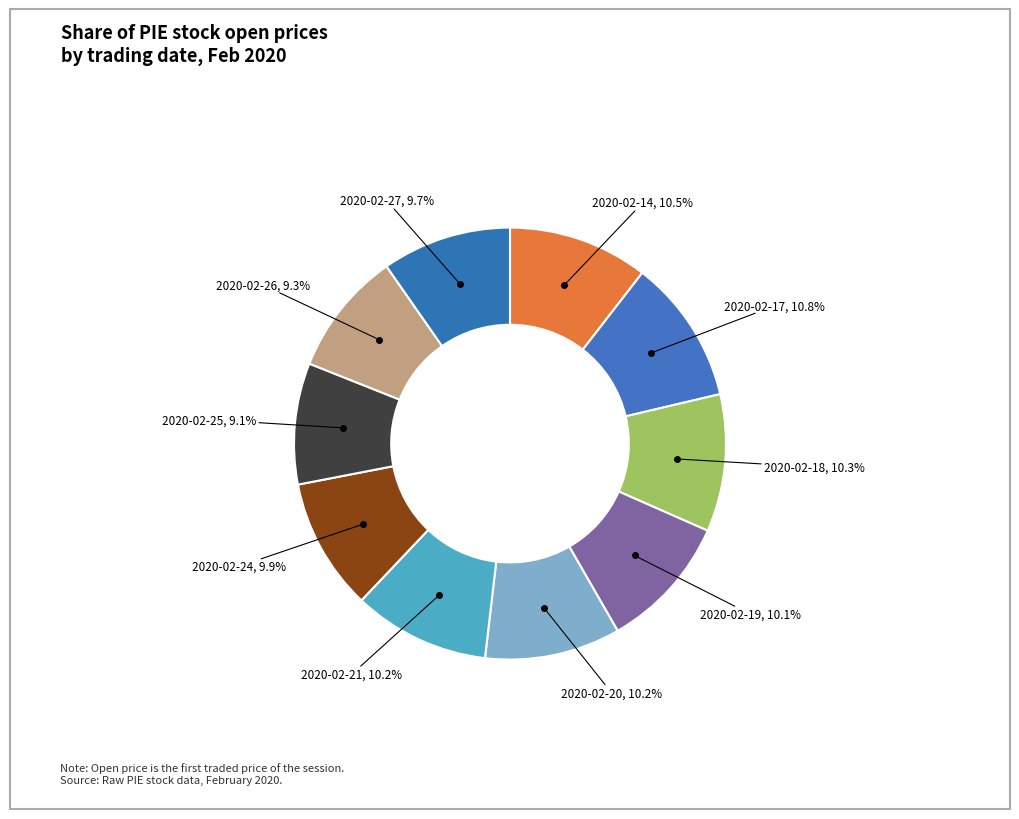

How many slices are in this pie chart?

10